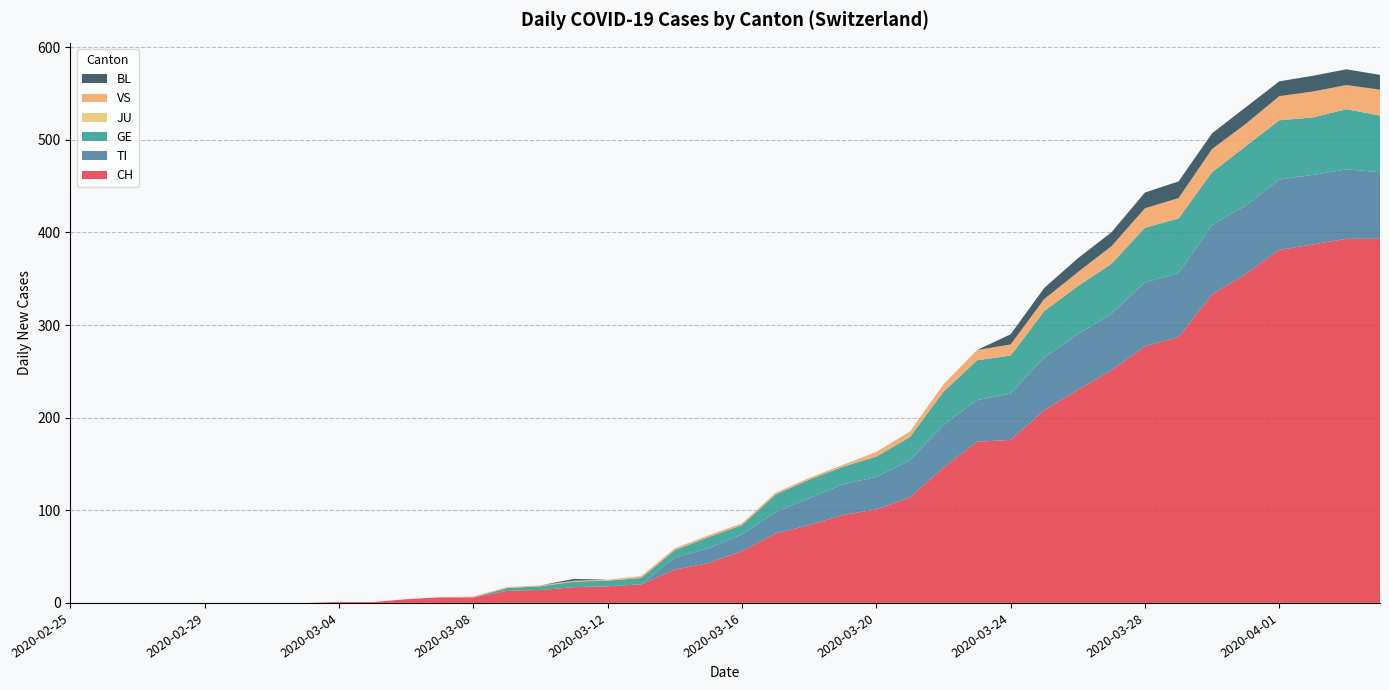

Reading left to right, list all the values displayed in this chart.

CH: 0	0	0	0	0	0	0	0	1	1	4	6	6	13	14	17	18	20	36	43	56	75	84	95	101	114	146	174	176	208	230	251	277	287	333	355	381	387	393	393
TI: 0	0	0	0	0	0	0	0	0	0	0	0	0	0	0	0	0	0	13	16	18	23	29	33	35	40	46	45	50	57	60	61	69	69	75	74	76	75	75	72
GE: 0	0	0	0	0	0	0	0	0	0	0	0	0	3	4	6	6	7	8	12	10	19	20	19	22	25	36	43	41	50	52	54	59	59	57	64	64	62	65	61
JU: 0	0	0	0	0	0	0	0	0	0	0	0	0	0	0	0	0	0	0	0	0	0	0	0	0	0	0	0	0	0	0	0	0	0	0	0	0	0	0	0
VS: 0	0	0	0	0	0	0	0	0	0	0	0	1	1	1	1	1	2	2	2	2	2	2	2	5	6	8	11	12	13	15	19	21	22	25	24	26	28	26	28
BL: 0	0	0	0	0	0	0	0	0	0	0	0	0	0	0	2	0	0	0	0	0	0	0	0	0	0	0	0	11	12	15	15	17	18	17	18	16	17	17	16